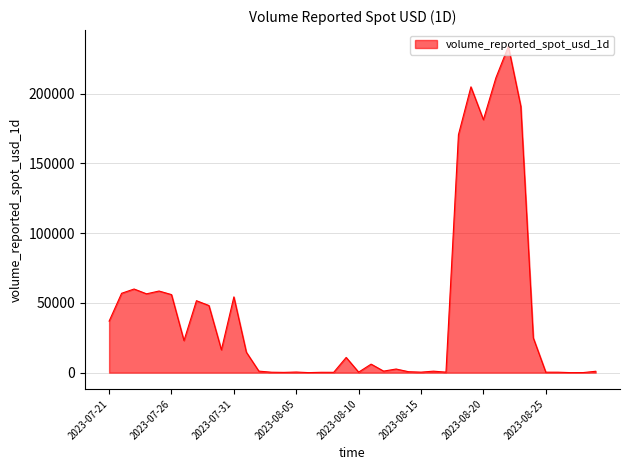

What is the difference between the maximum and minimum values?

233777.4